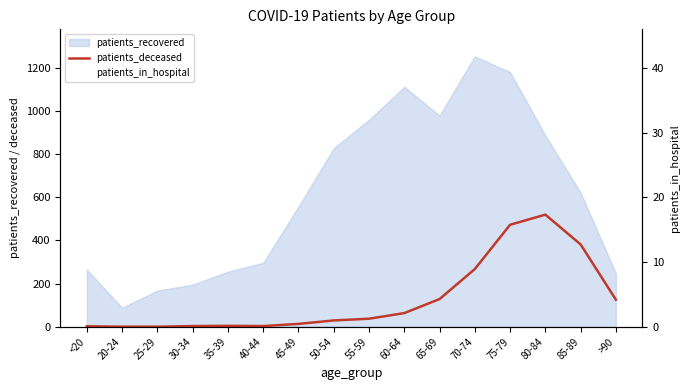

What position from the right is 25-29?

14